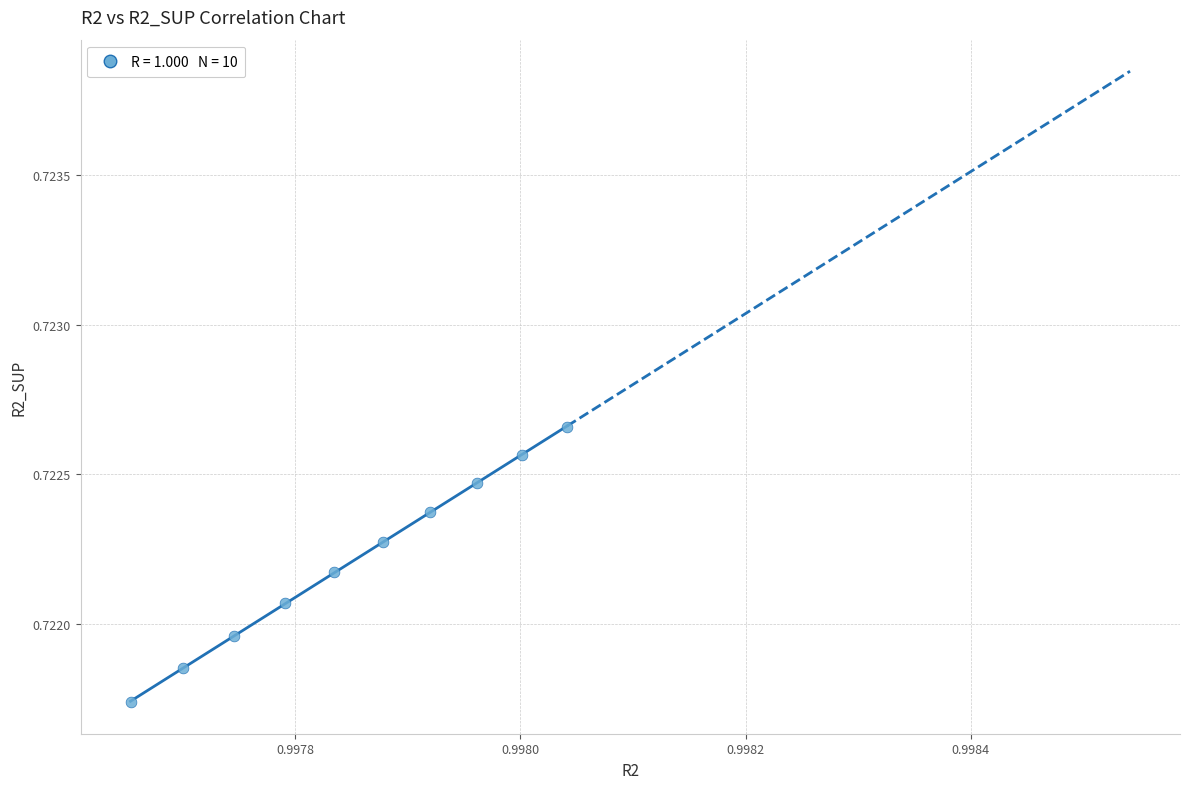

What is the average X value?

1.0